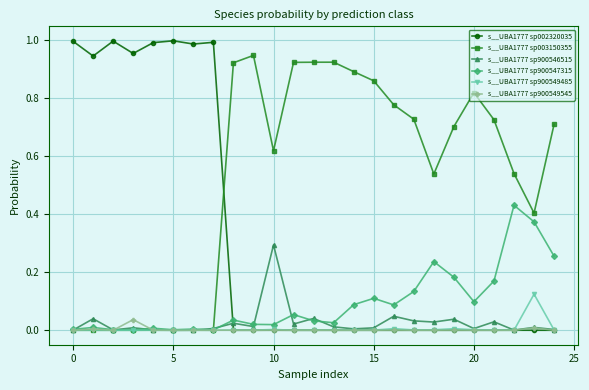

How many series are shown in this chart?

6